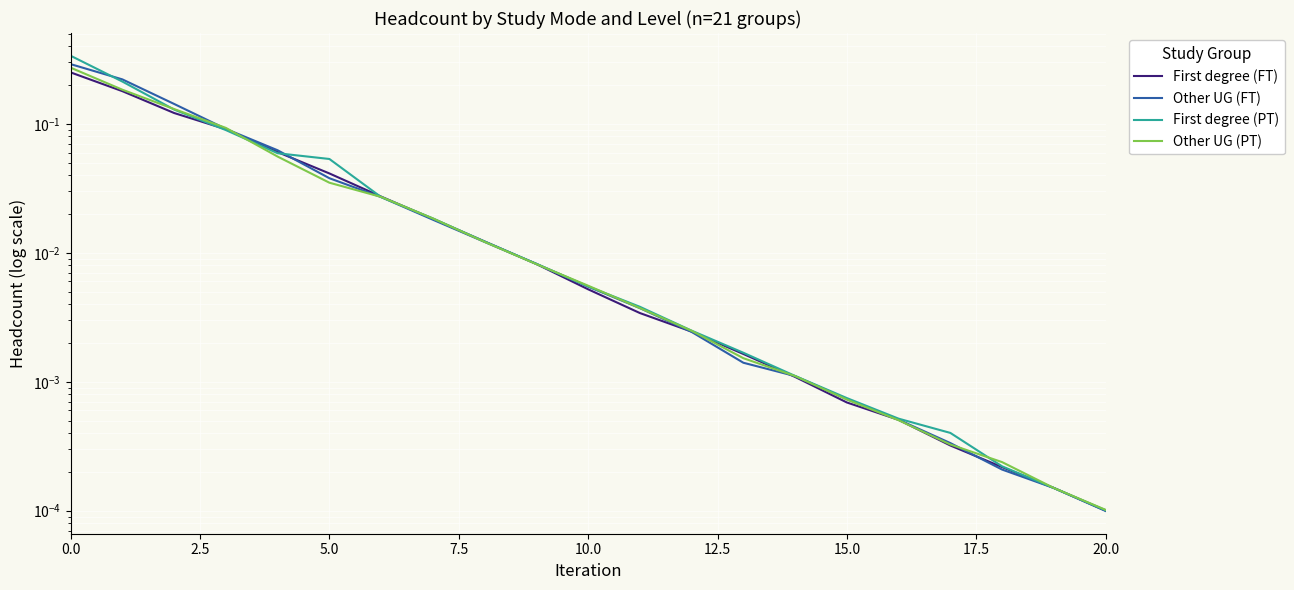

True or false: Other UG (FT) and First degree (PT) intersect in this chart.

True